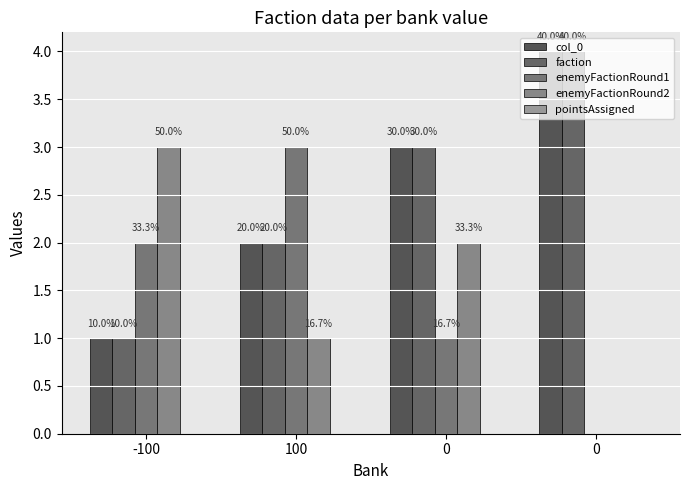

Does the chart contain stacked bars?

No